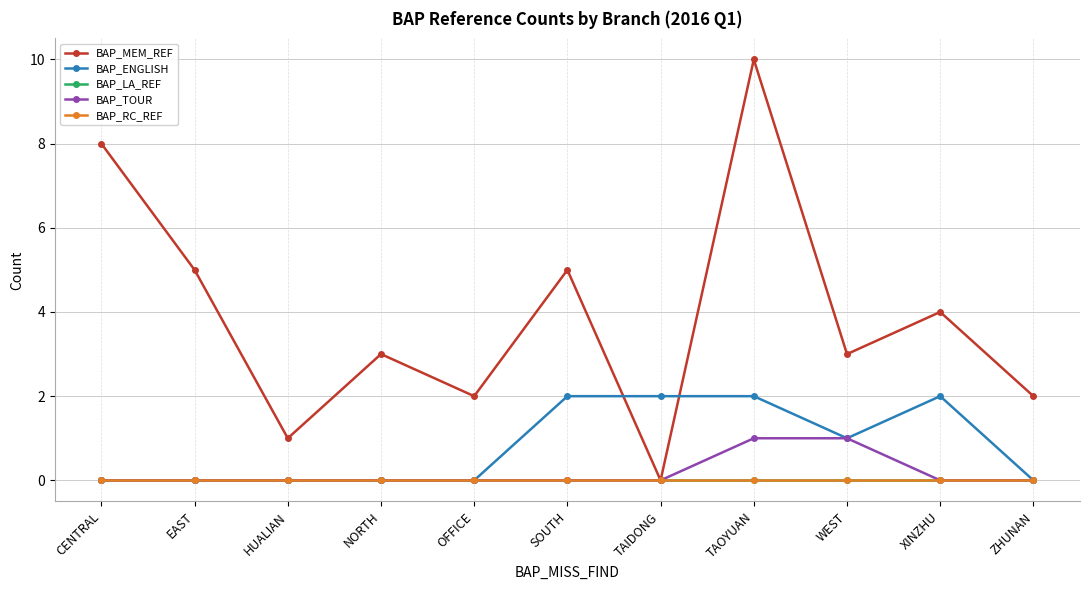

Reading right to left, extract all data points from this chart.

BAP_MEM_REF: ZHUNAN=2	XINZHU=4	WEST=3	TAOYUAN=10	TAIDONG=0	SOUTH=5	OFFICE=2	NORTH=3	HUALIAN=1	EAST=5	CENTRAL=8
BAP_ENGLISH: ZHUNAN=0	XINZHU=2	WEST=1	TAOYUAN=2	TAIDONG=2	SOUTH=2	OFFICE=0	NORTH=0	HUALIAN=0	EAST=0	CENTRAL=0
BAP_LA_REF: ZHUNAN=0	XINZHU=0	WEST=0	TAOYUAN=0	TAIDONG=0	SOUTH=0	OFFICE=0	NORTH=0	HUALIAN=0	EAST=0	CENTRAL=0
BAP_TOUR: ZHUNAN=0	XINZHU=0	WEST=1	TAOYUAN=1	TAIDONG=0	SOUTH=0	OFFICE=0	NORTH=0	HUALIAN=0	EAST=0	CENTRAL=0
BAP_RC_REF: ZHUNAN=0	XINZHU=0	WEST=0	TAOYUAN=0	TAIDONG=0	SOUTH=0	OFFICE=0	NORTH=0	HUALIAN=0	EAST=0	CENTRAL=0